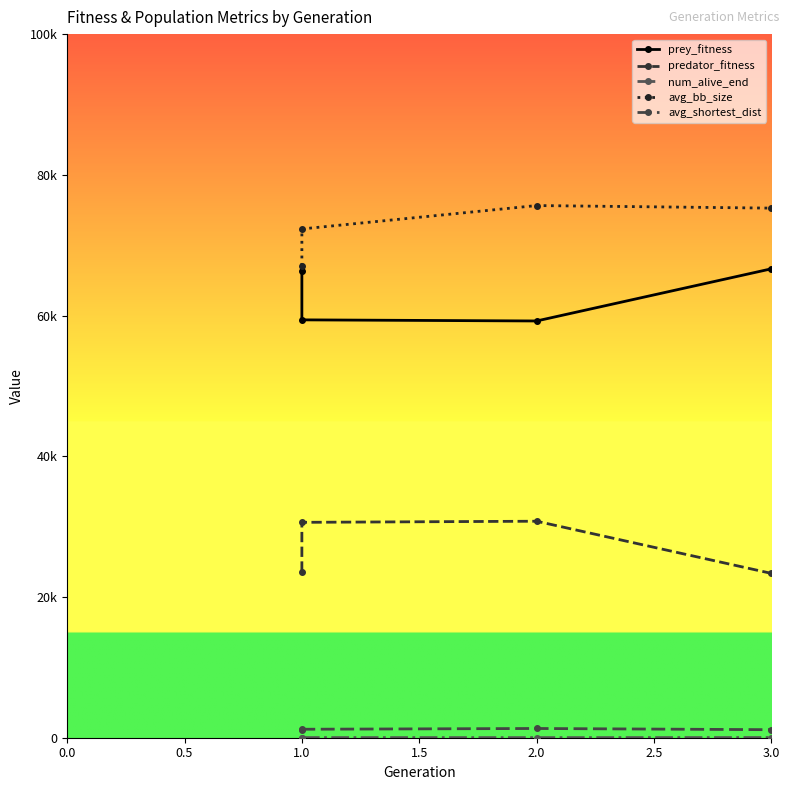

What is the average value of the prey_fitness series?

62914.0